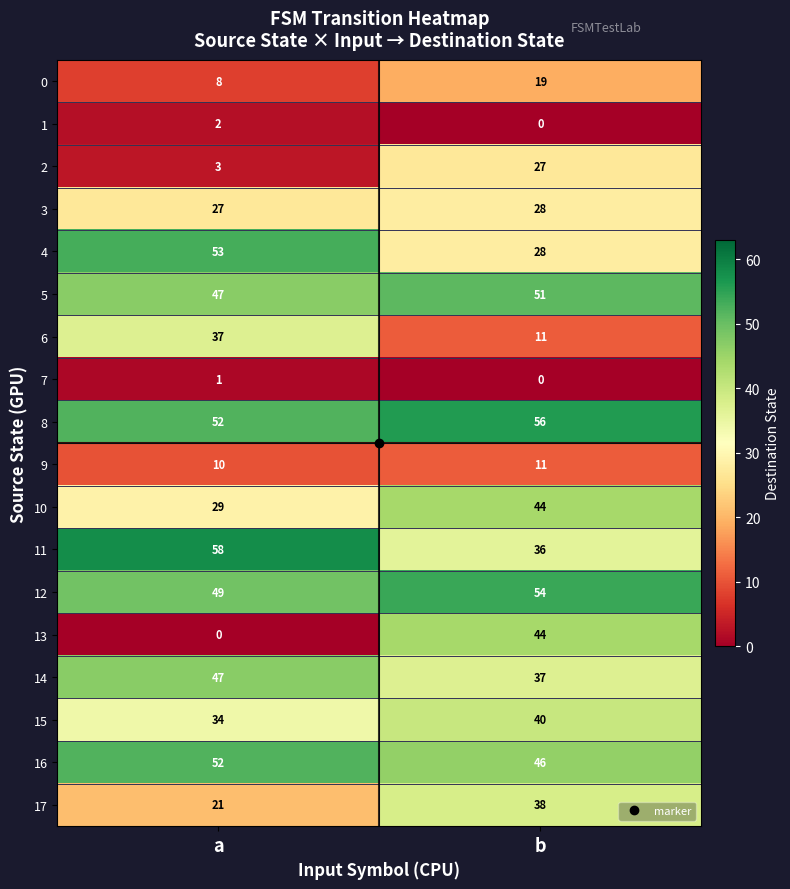

The value of 5 at b is 51. True or false?

True